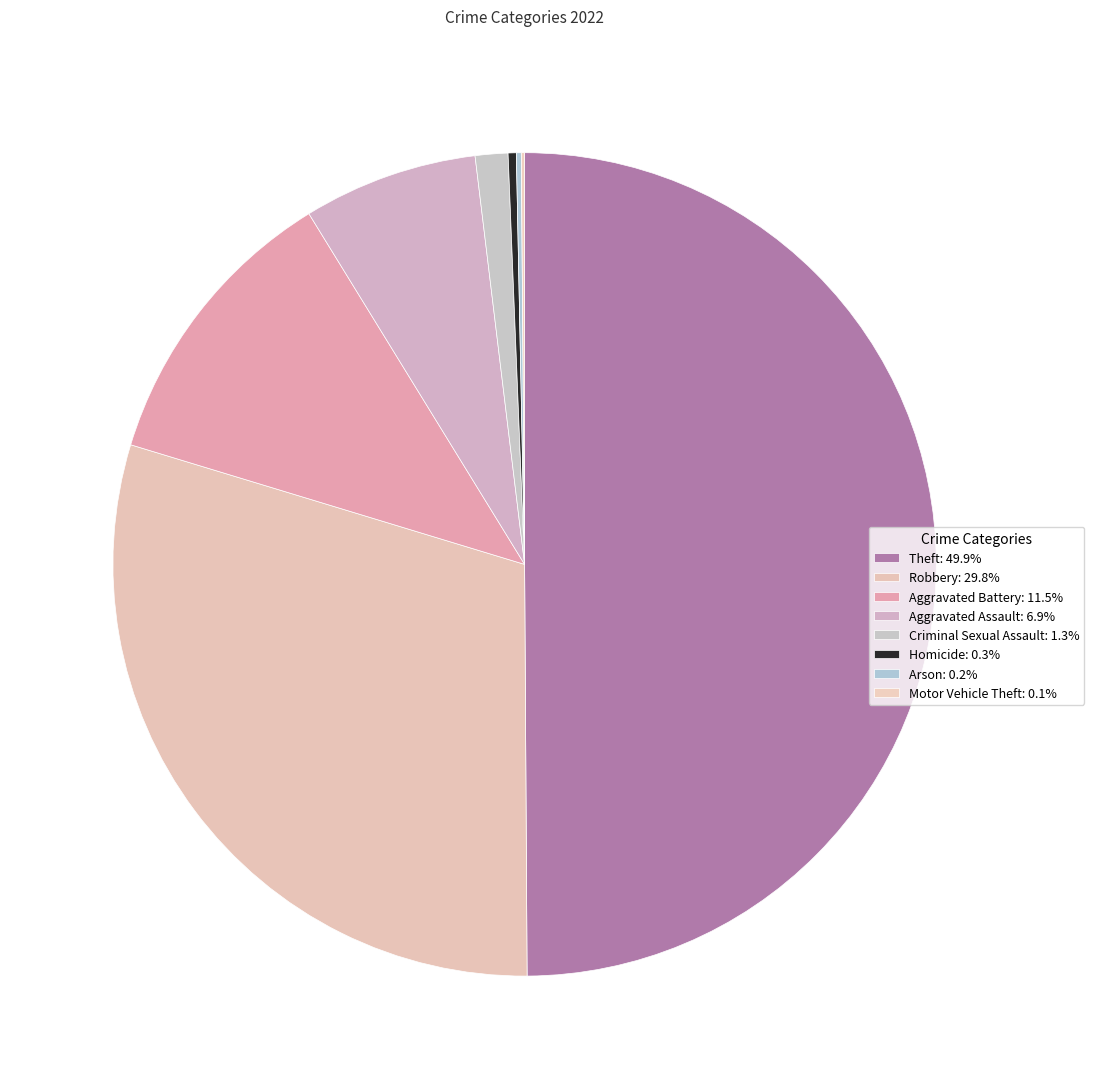

True or false: Criminal Sexual Assault accounts for 8% of the total.

False